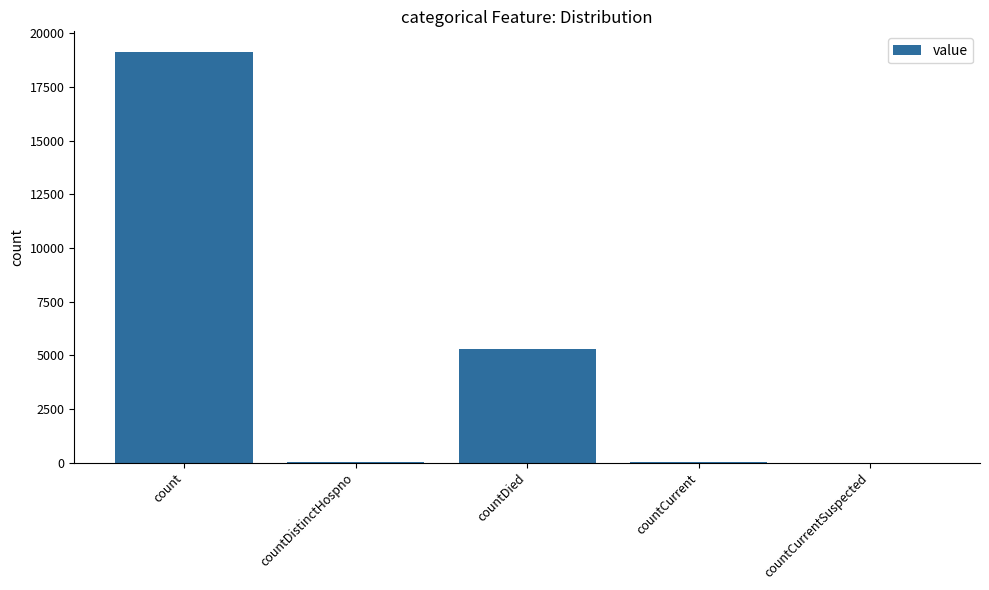

How many distinct data groups are displayed?

1